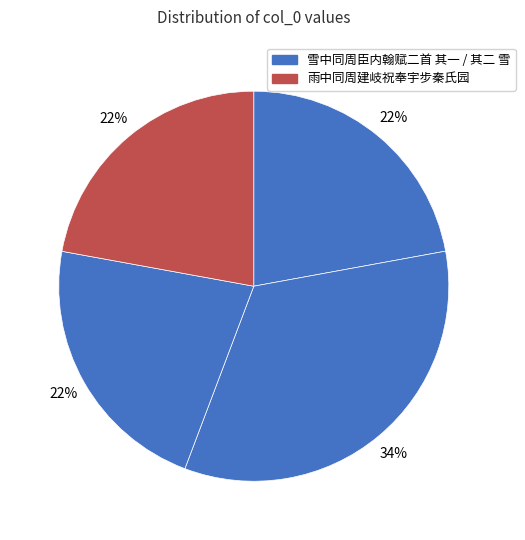

Which slice is the smallest?

雪中同周臣内翰赋二首 其一